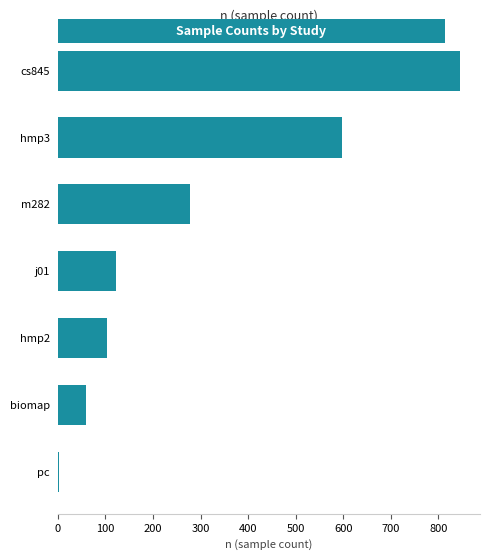

The chart shows a value of 94 at m282. True or false?

False